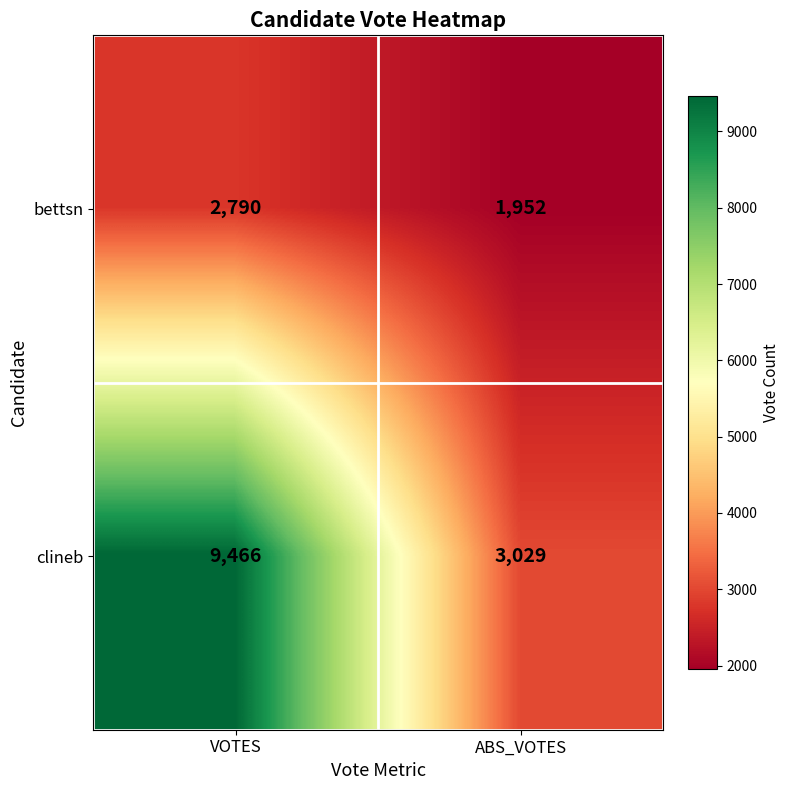

What is the difference between the highest and lowest values at ABS_VOTES?

1077